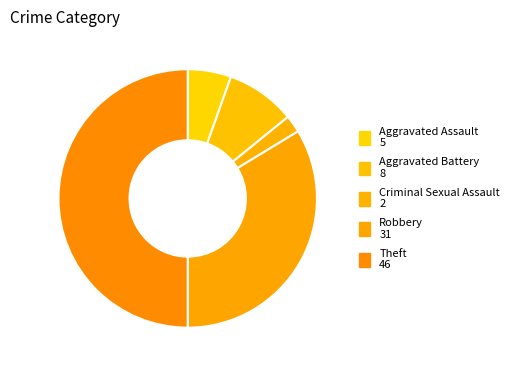

The Aggravated Battery slice represents 9% of the pie. True or false?

True